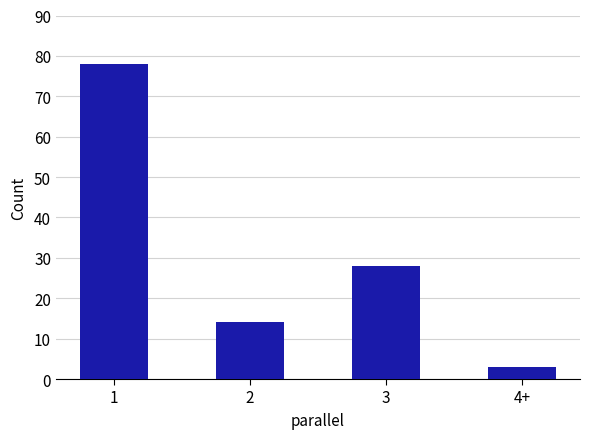

How many data points are less than 28?

2